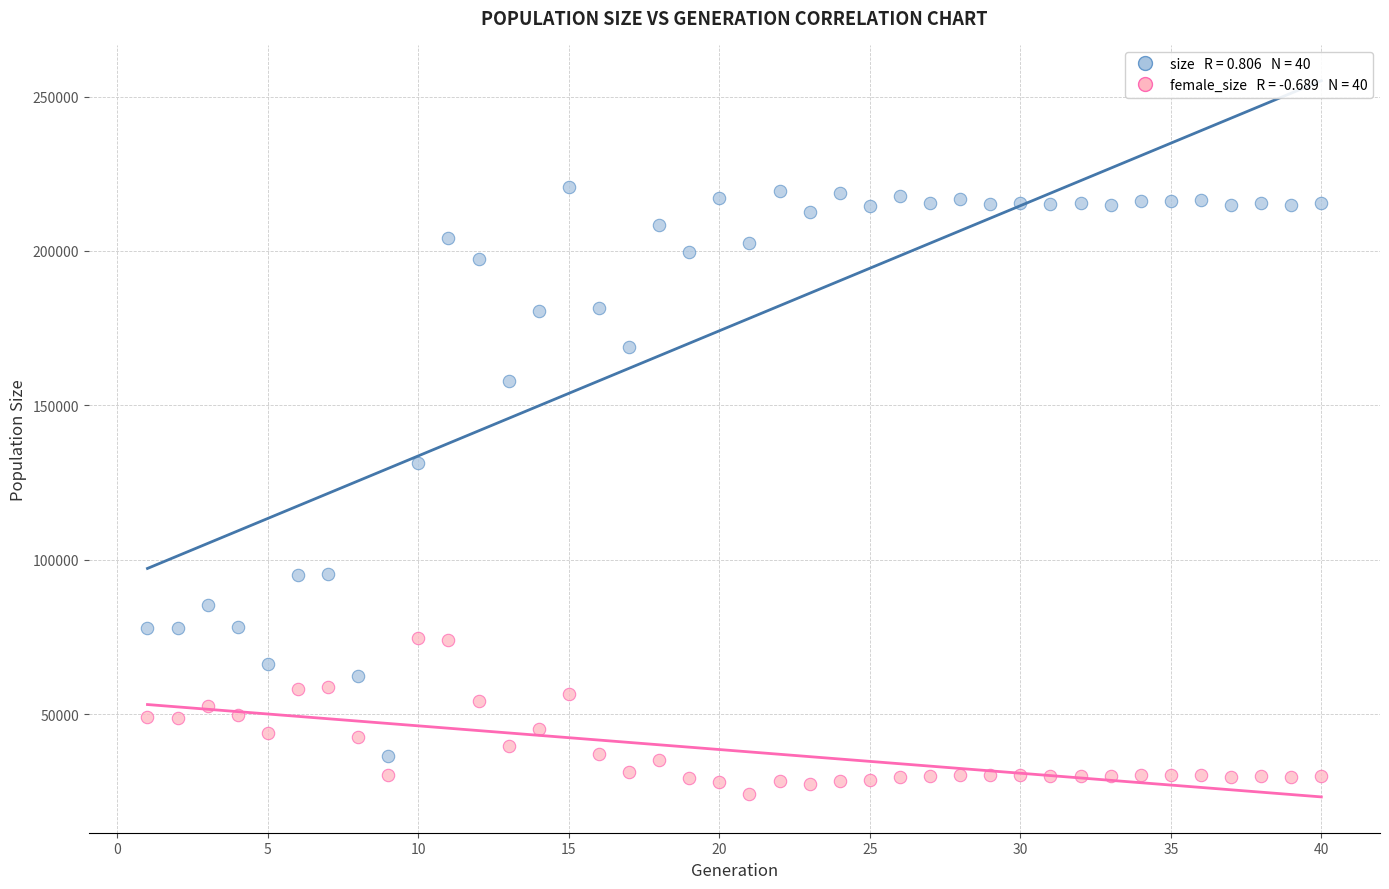

Across all data points, what is the range of Y values (max minus min)?

196522